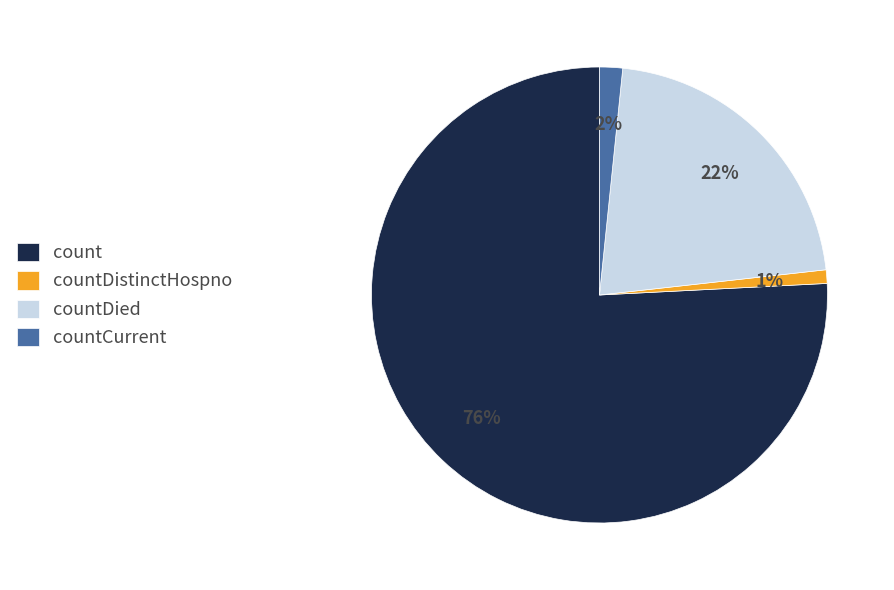

Does count account for over 50% of the chart?

Yes